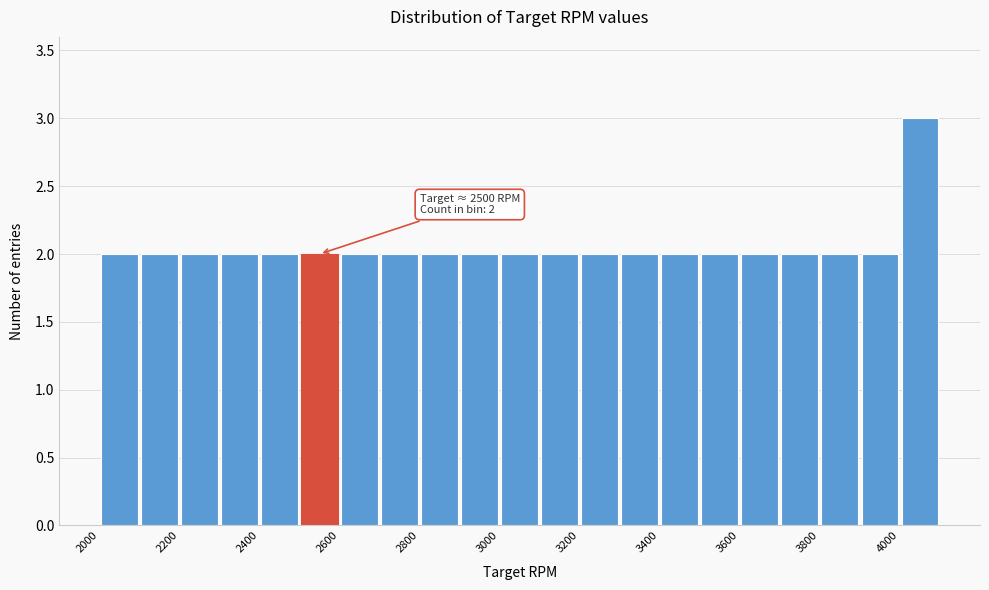

Over which range of the x-axis is the bar tallest?

4000 to 4100